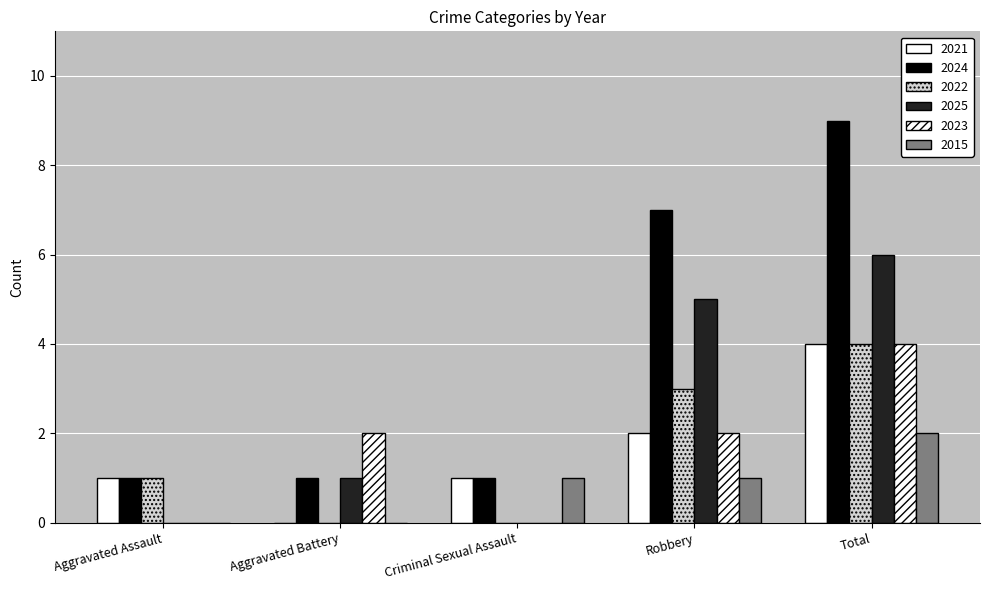

The value of 2022 at Aggravated Battery is -2. True or false?

False